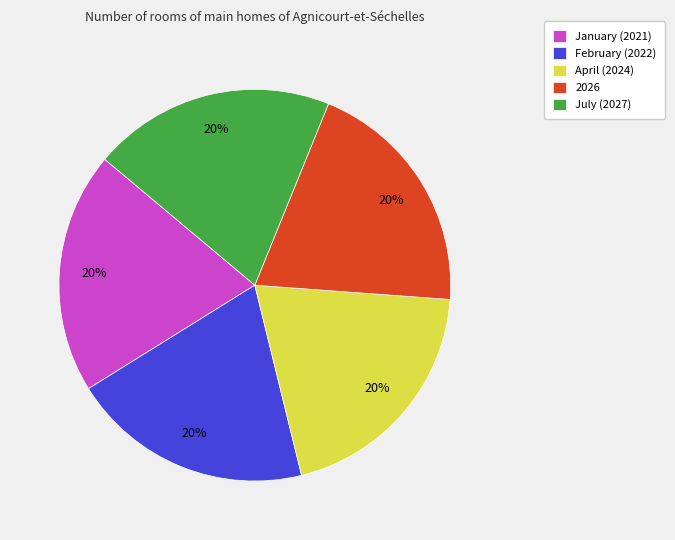

Is there any slice that represents more than half of the pie?

No